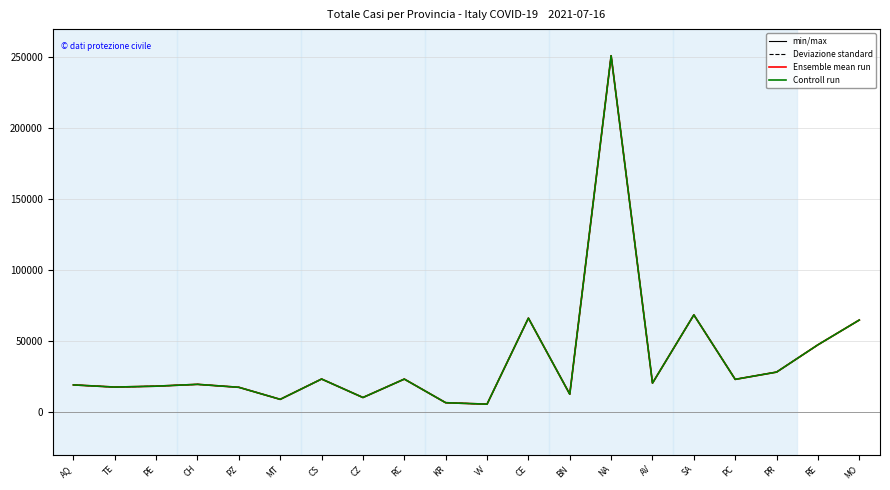

True or false: Ensemble mean run and Controll run cross at least once.

False